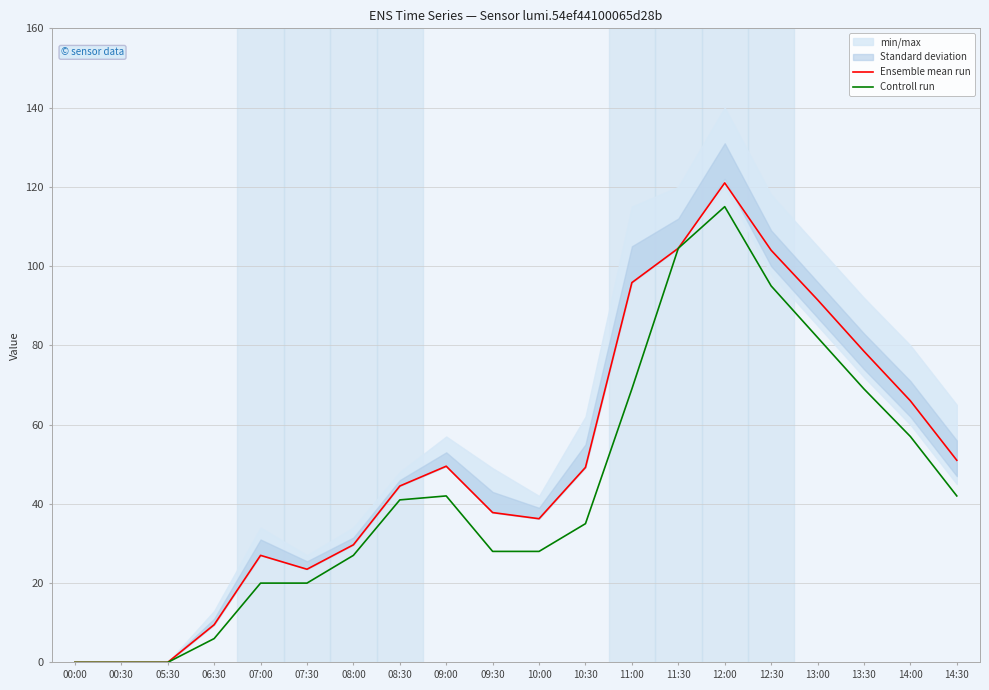

What is the sum of the Controll run values at 10:00 and 13:00?

110.0